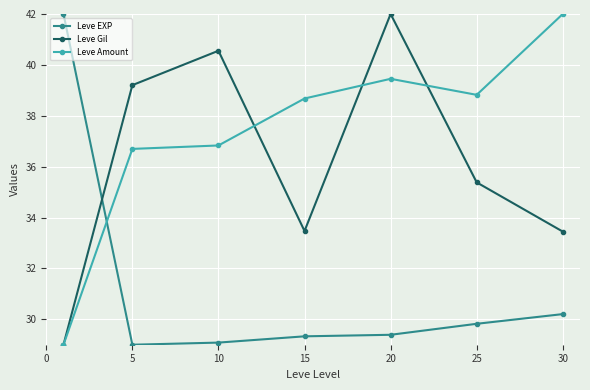

What is the average value of the Leve Amount series?

37.4